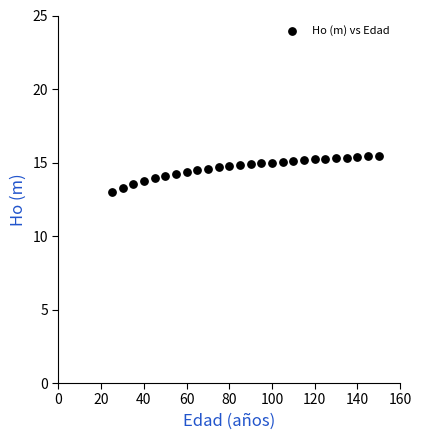

What is the range of X values (max minus min)?

125.0